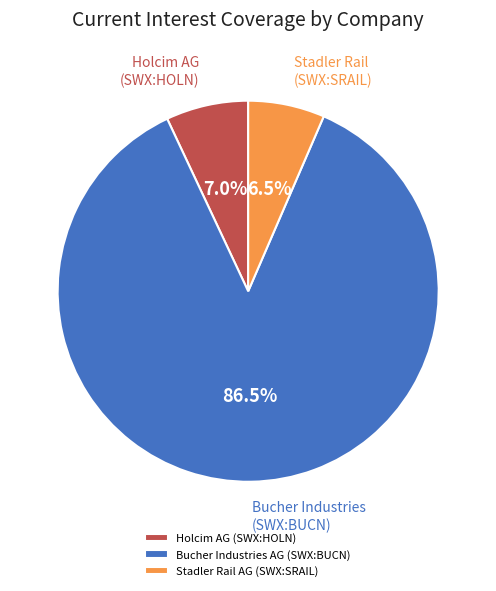

Is there a majority slice in this chart?

Yes